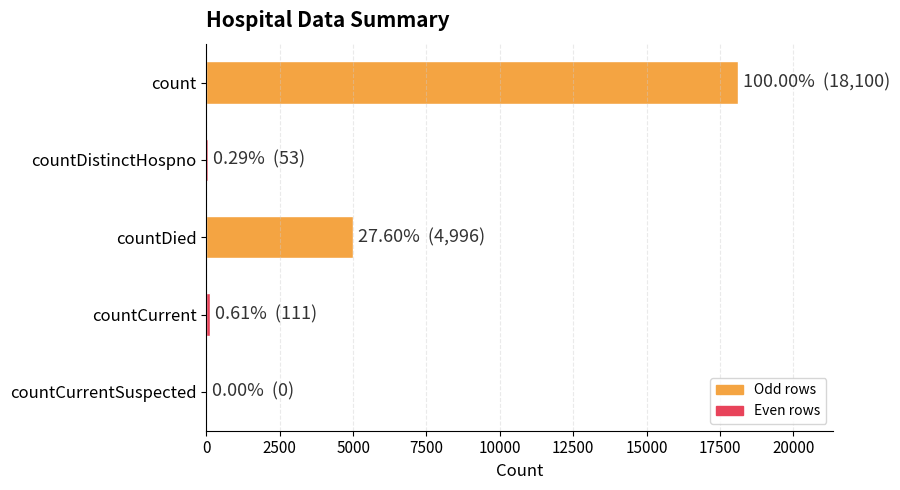

Does the chart contain stacked bars?

No